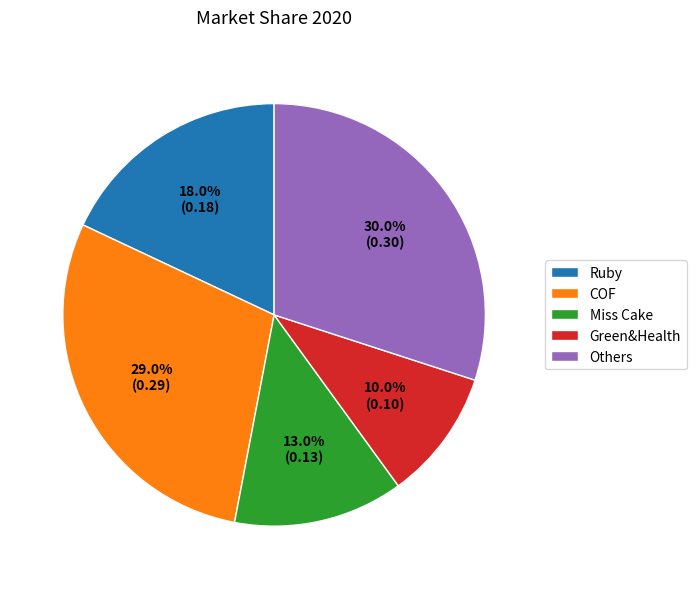

What percentage is the Others slice, to the nearest percent?

30%